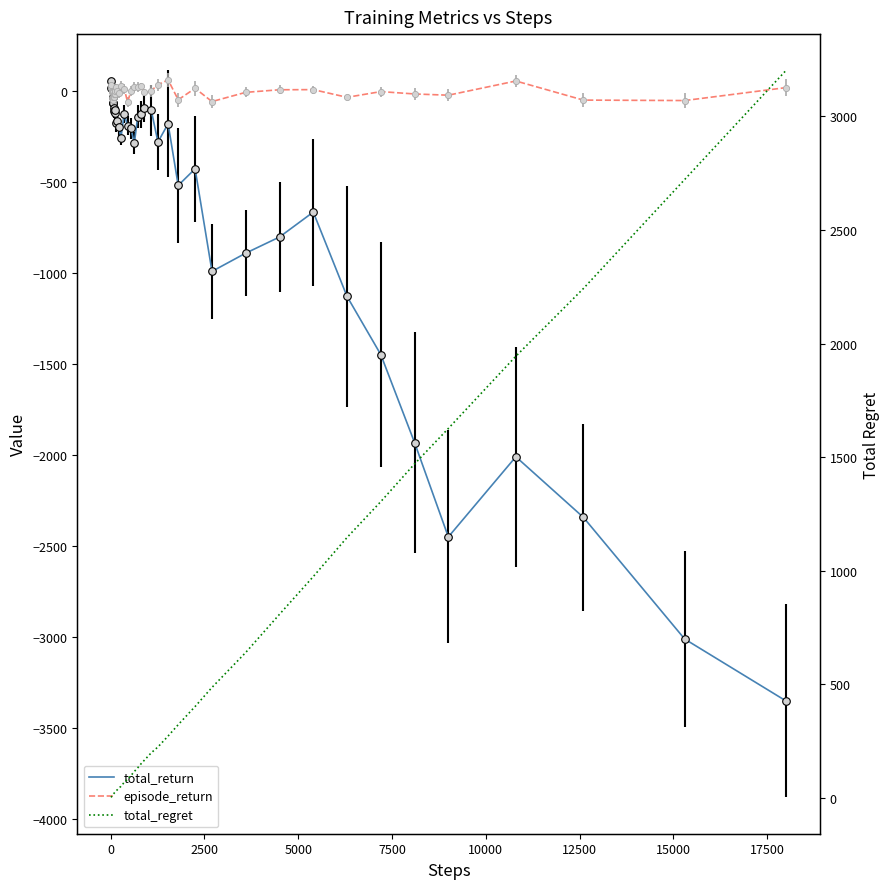

Is the value of episode_return at 37 greater than the value of total_regret at 20?

No